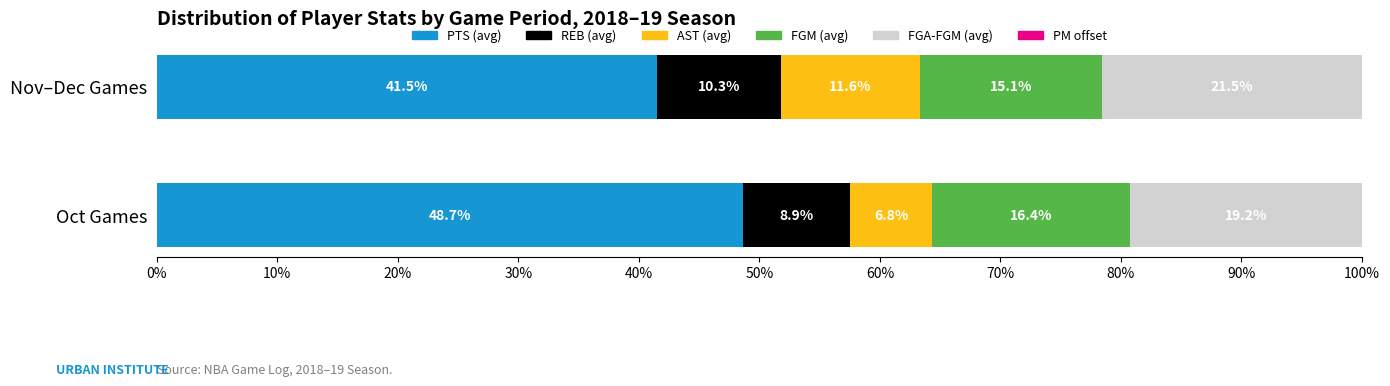

What is the total value across all series at Oct Games?

100.0